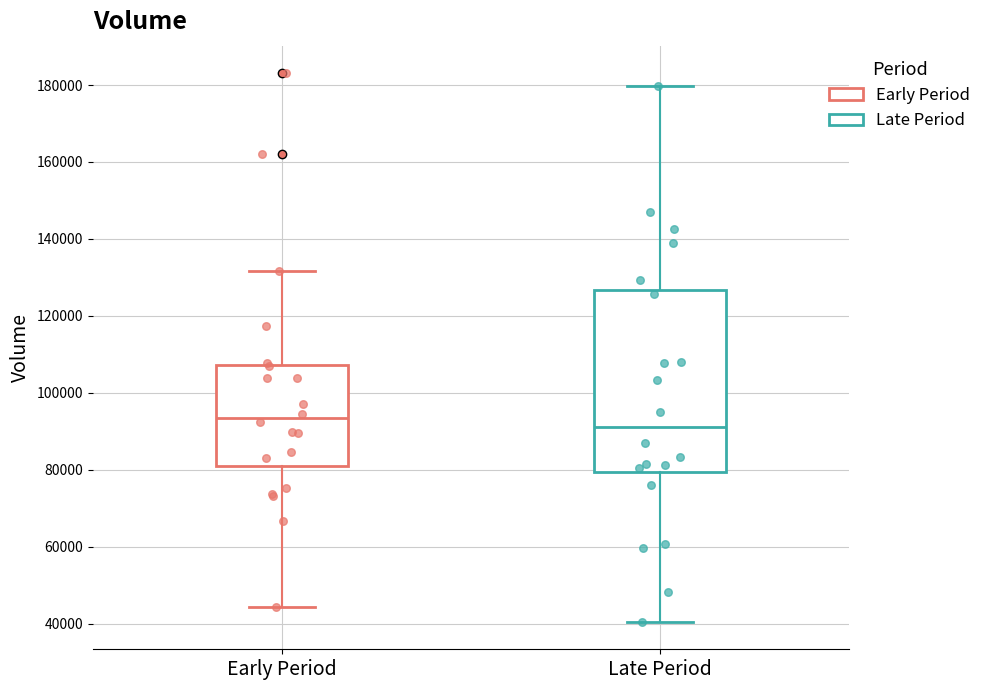

Which box is the tallest, from its lower edge to its upper edge?

Late Period